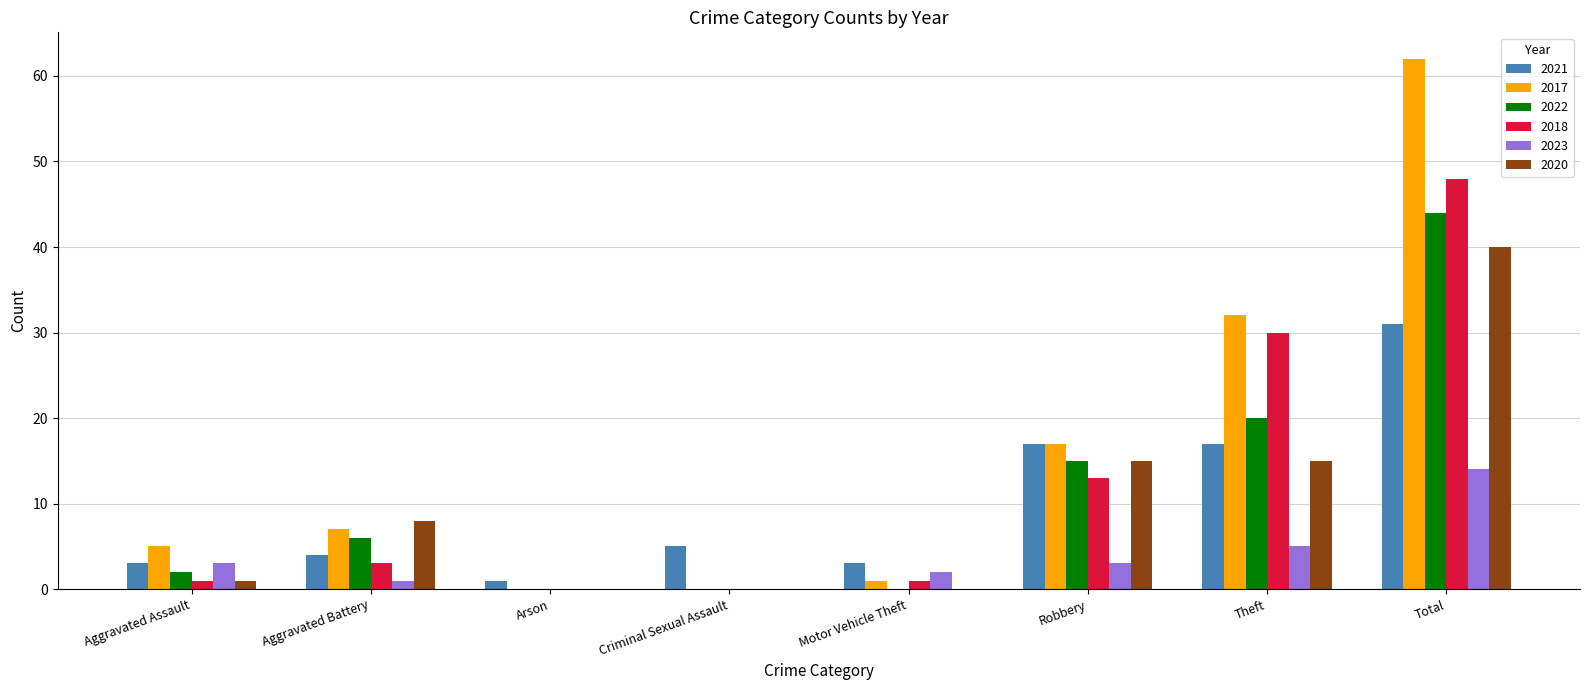

What is the maximum value shown in the chart?

62